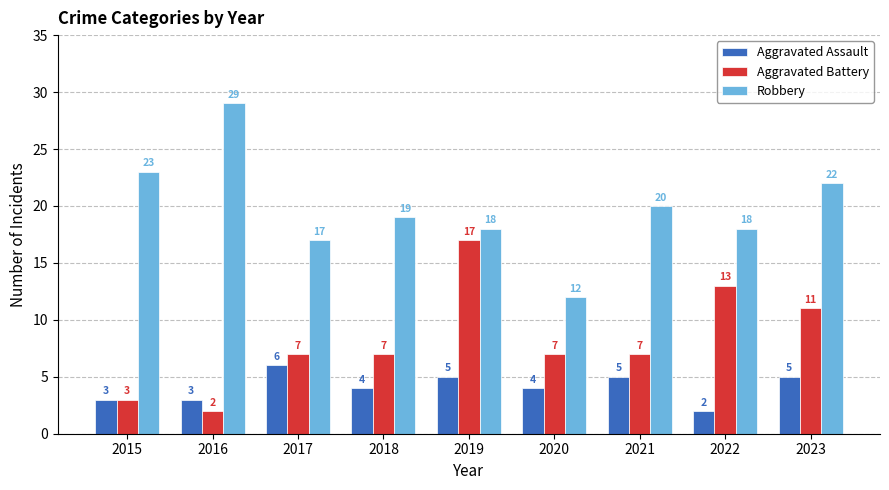

What value does the Aggravated Battery series have at 2020, to the nearest 10?

10